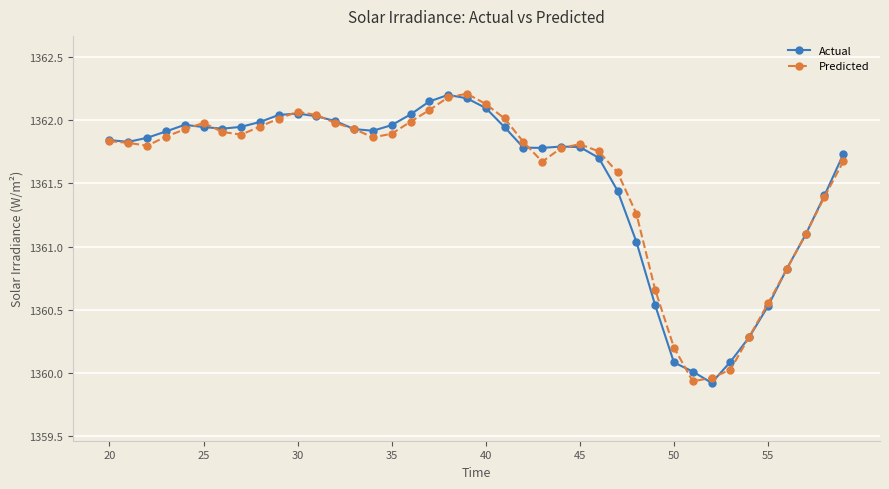

What is the maximum value for Predicted?

1362.2